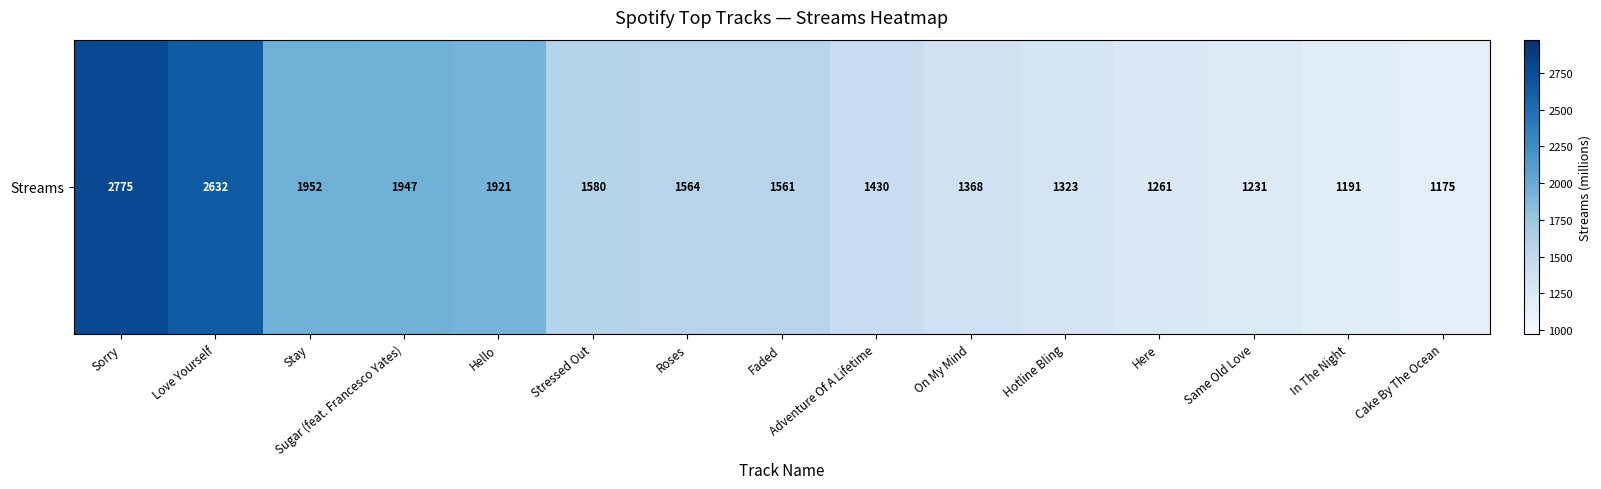

Approximately how many times larger is the value at Stressed Out compared to Here?

1.3